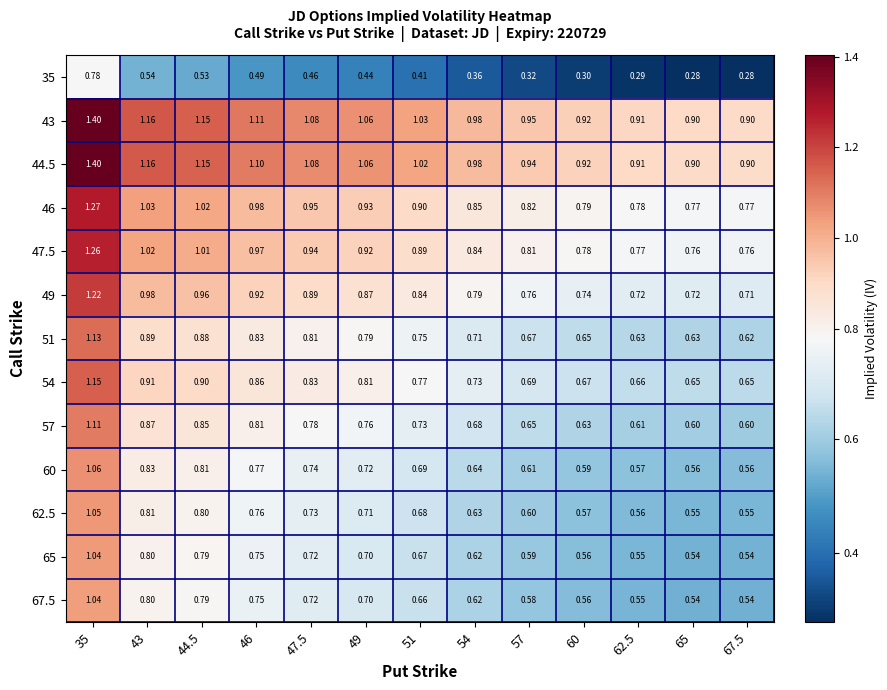

Is the value of 65 at 47.5 greater than the value of 67.5 at 43?

No